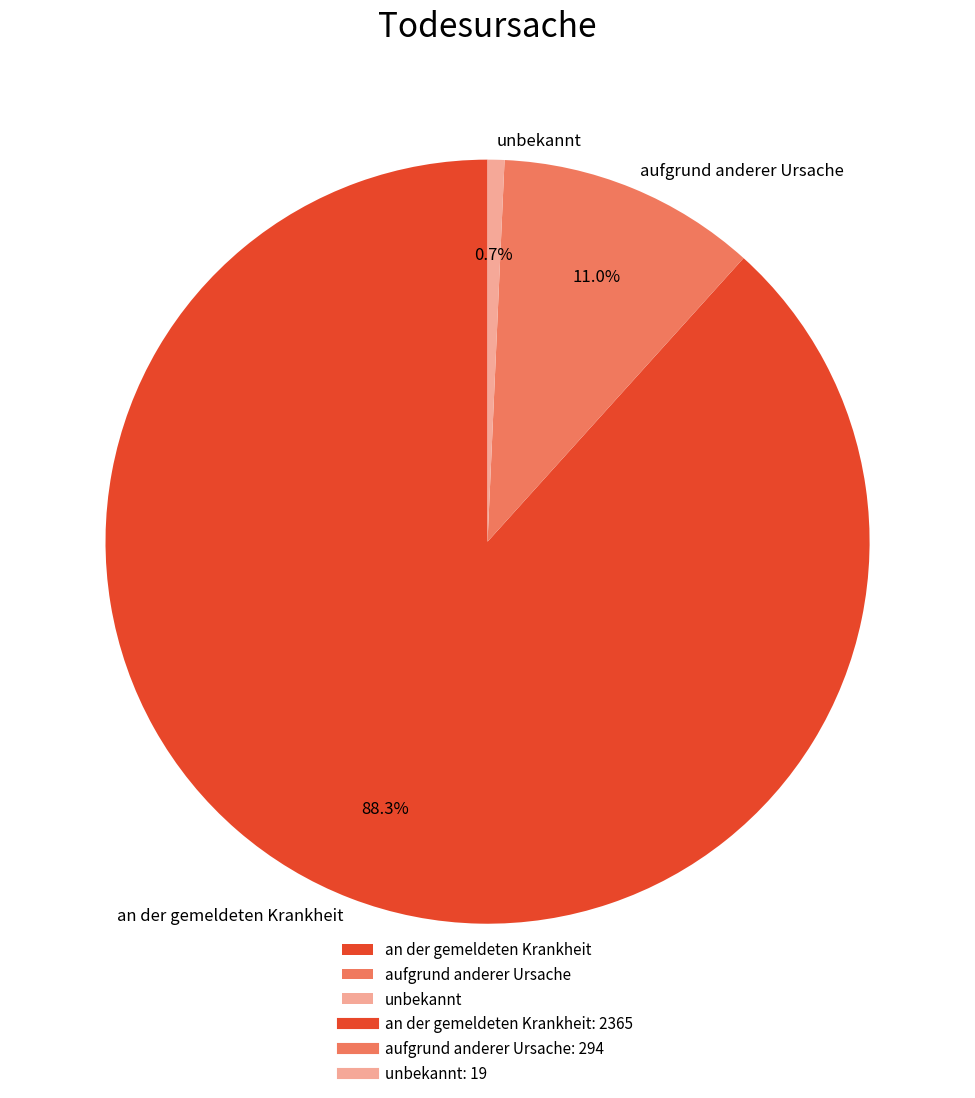

What is the ratio of the value at aufgrund anderer Ursache to the value at unbekannt?

15.5